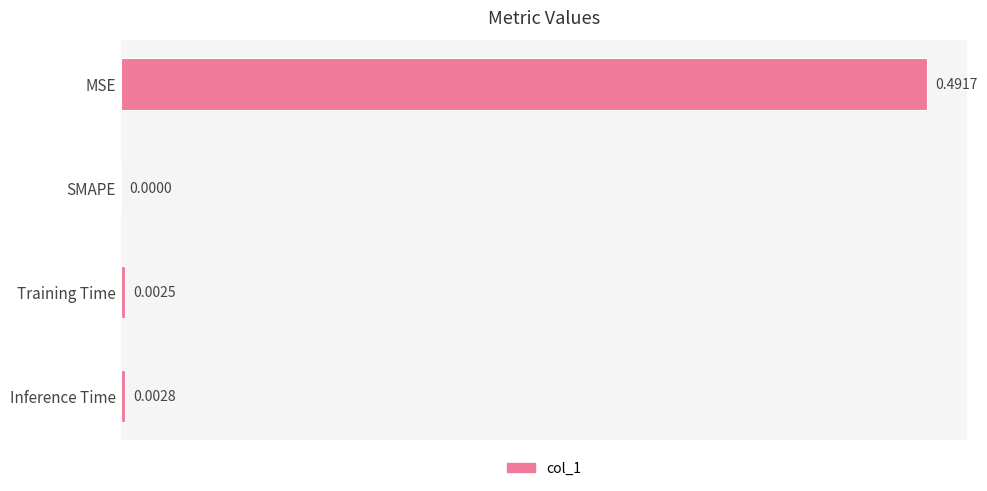

What is the average value?

0.1